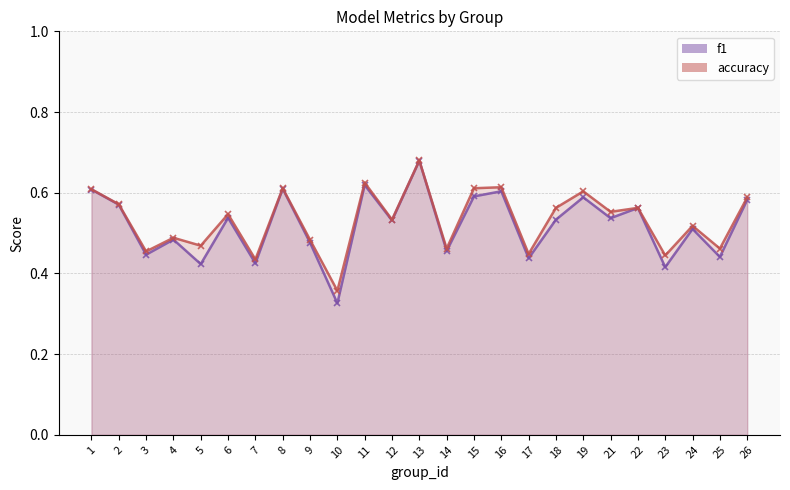

True or false: f1 and accuracy cross at least once.

False